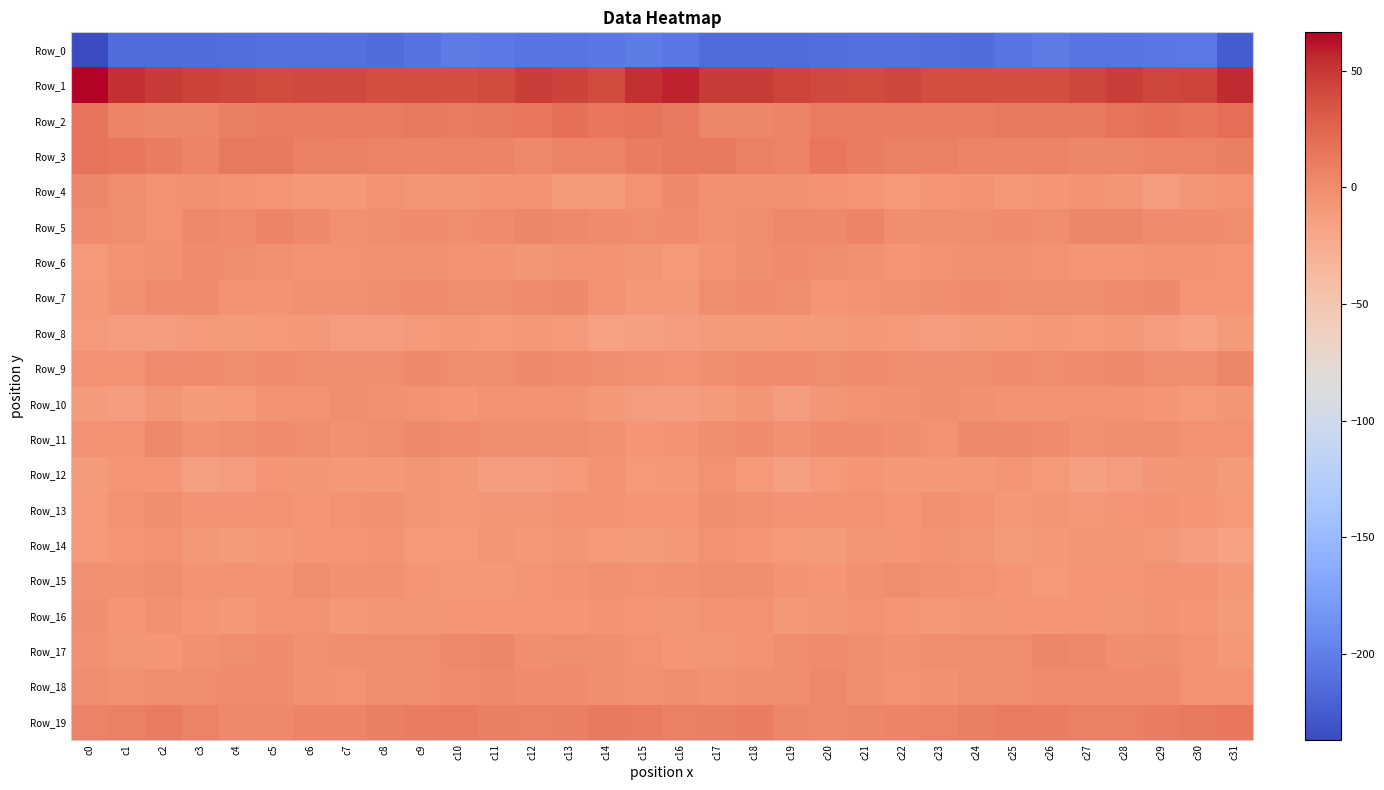

What is the maximum value shown in the chart?

66.5